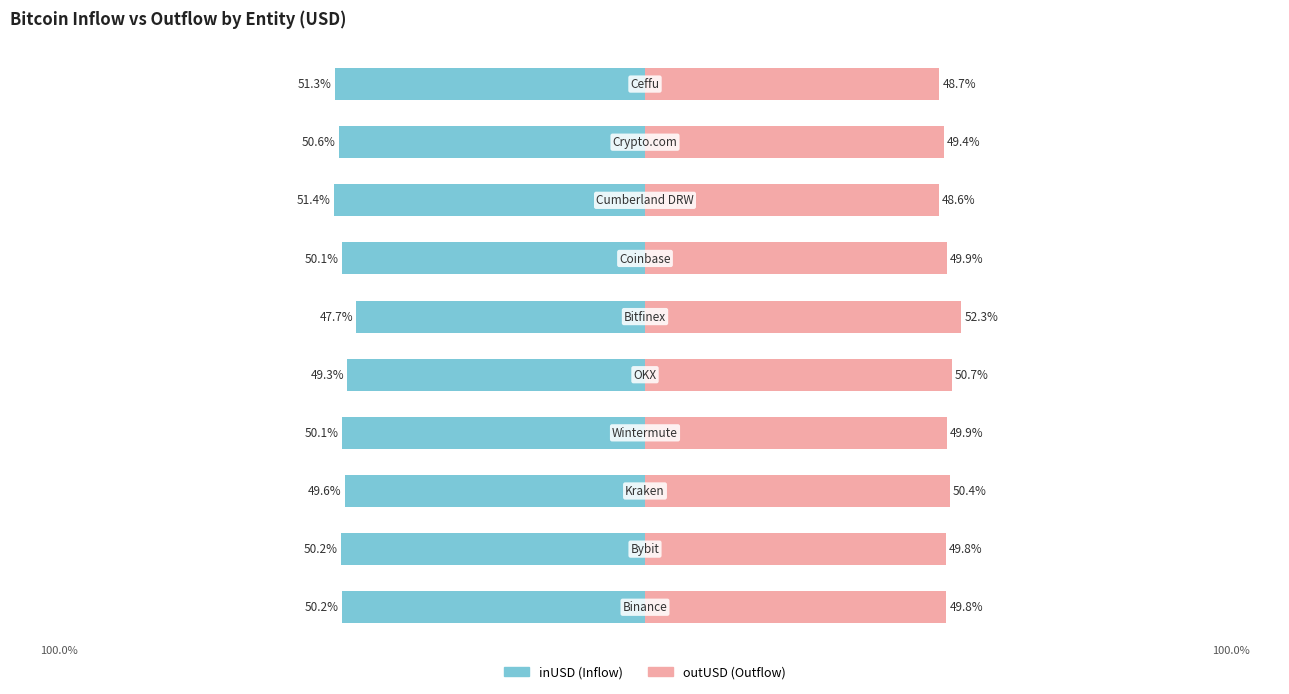

True or false: outUSD has a value of 71.4 at 6.

False